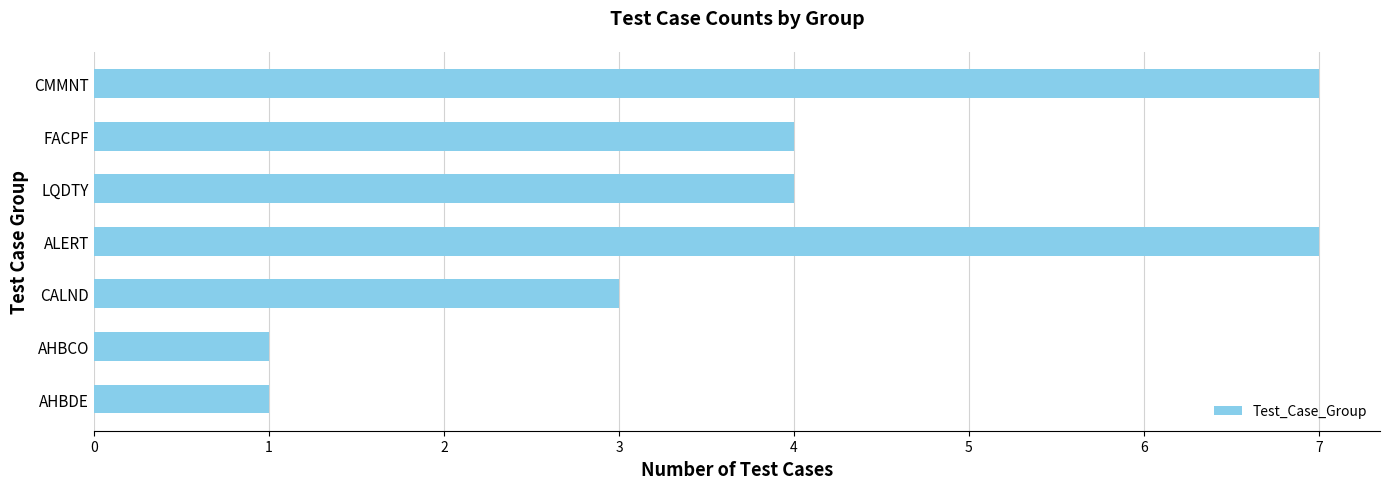

Reading bottom to top, transcribe all the data shown in this chart.

AHBDE=1	AHBCO=1	CALND=3	ALERT=7	LQDTY=4	FACPF=4	CMMNT=7